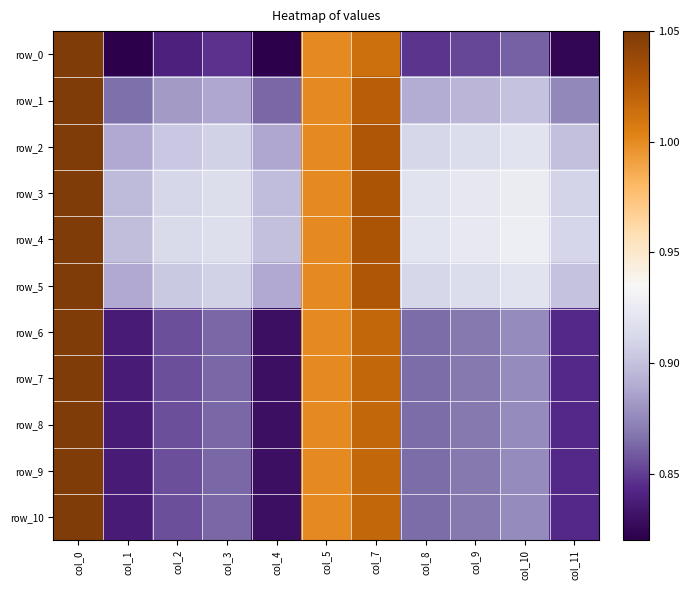

The value of row_8 at col_2 is 0.9. True or false?

True